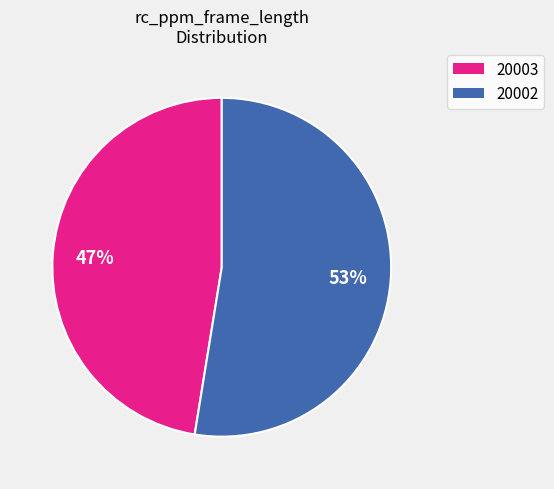

Approximately how many times larger is the value at 20002 compared to 20003?

1.1